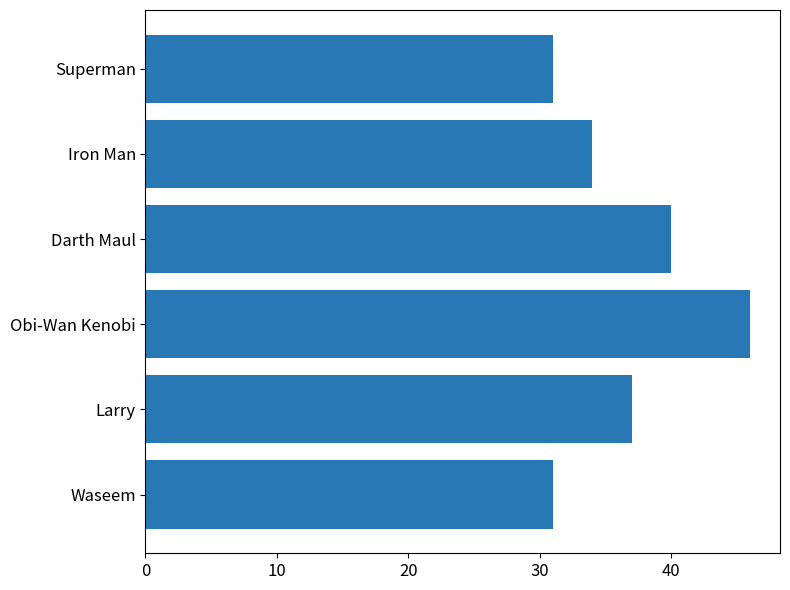

What is the difference between the maximum and minimum values?

15